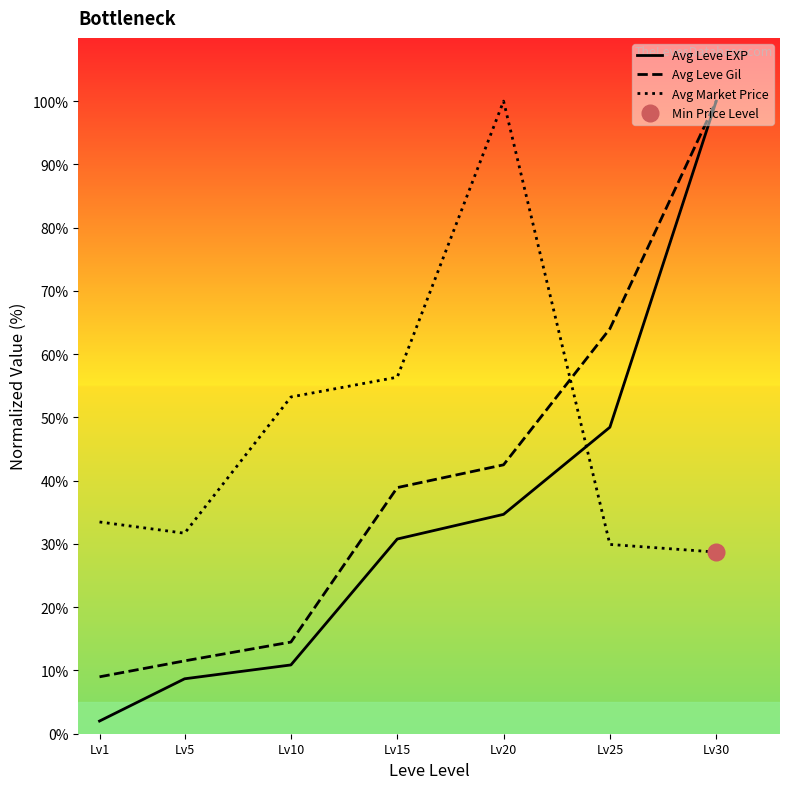

What is the average value of the Avg Leve Gil series?

40.1